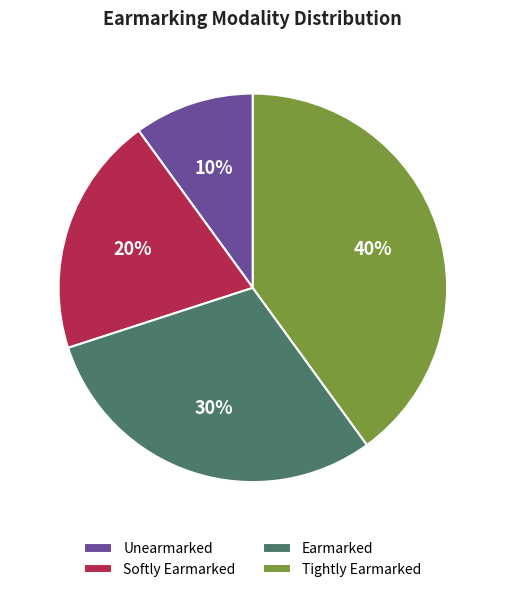

What percentage is the Softly Earmarked slice, to the nearest percent?

20%